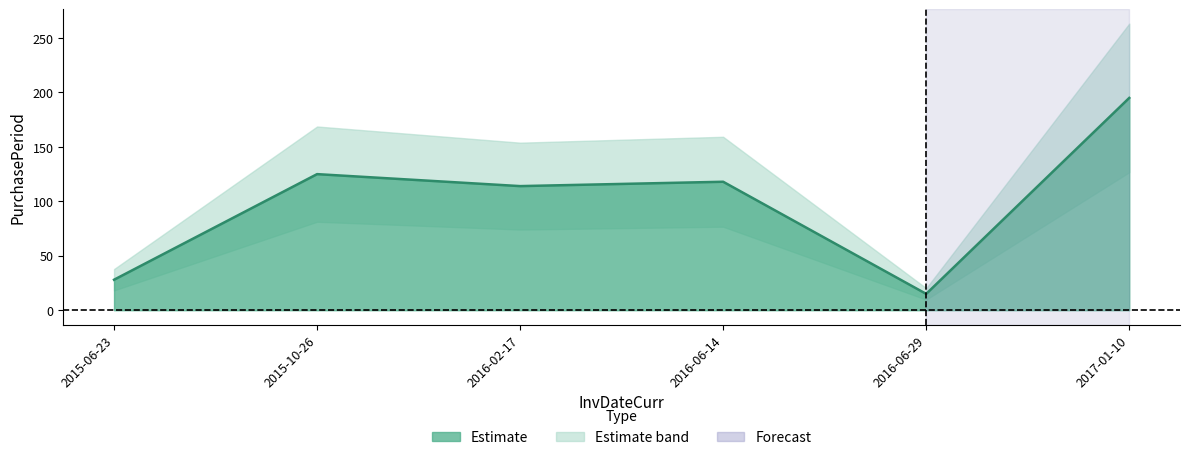

Which label corresponds to the largest value in the chart?

2017-01-10